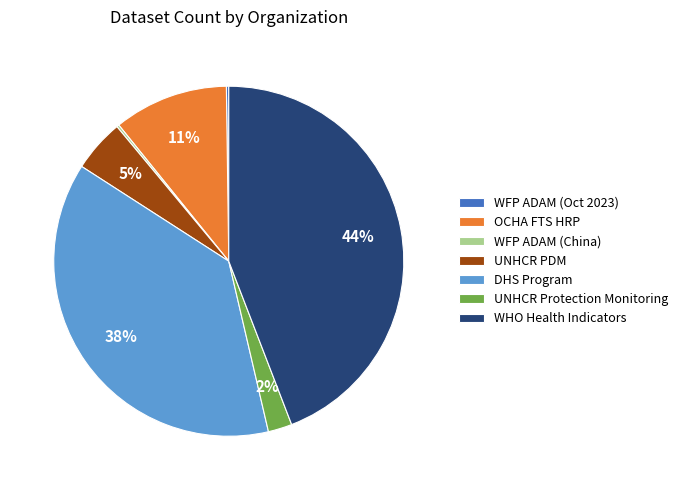

True or false: UNHCR PDM accounts for 15% of the total.

False